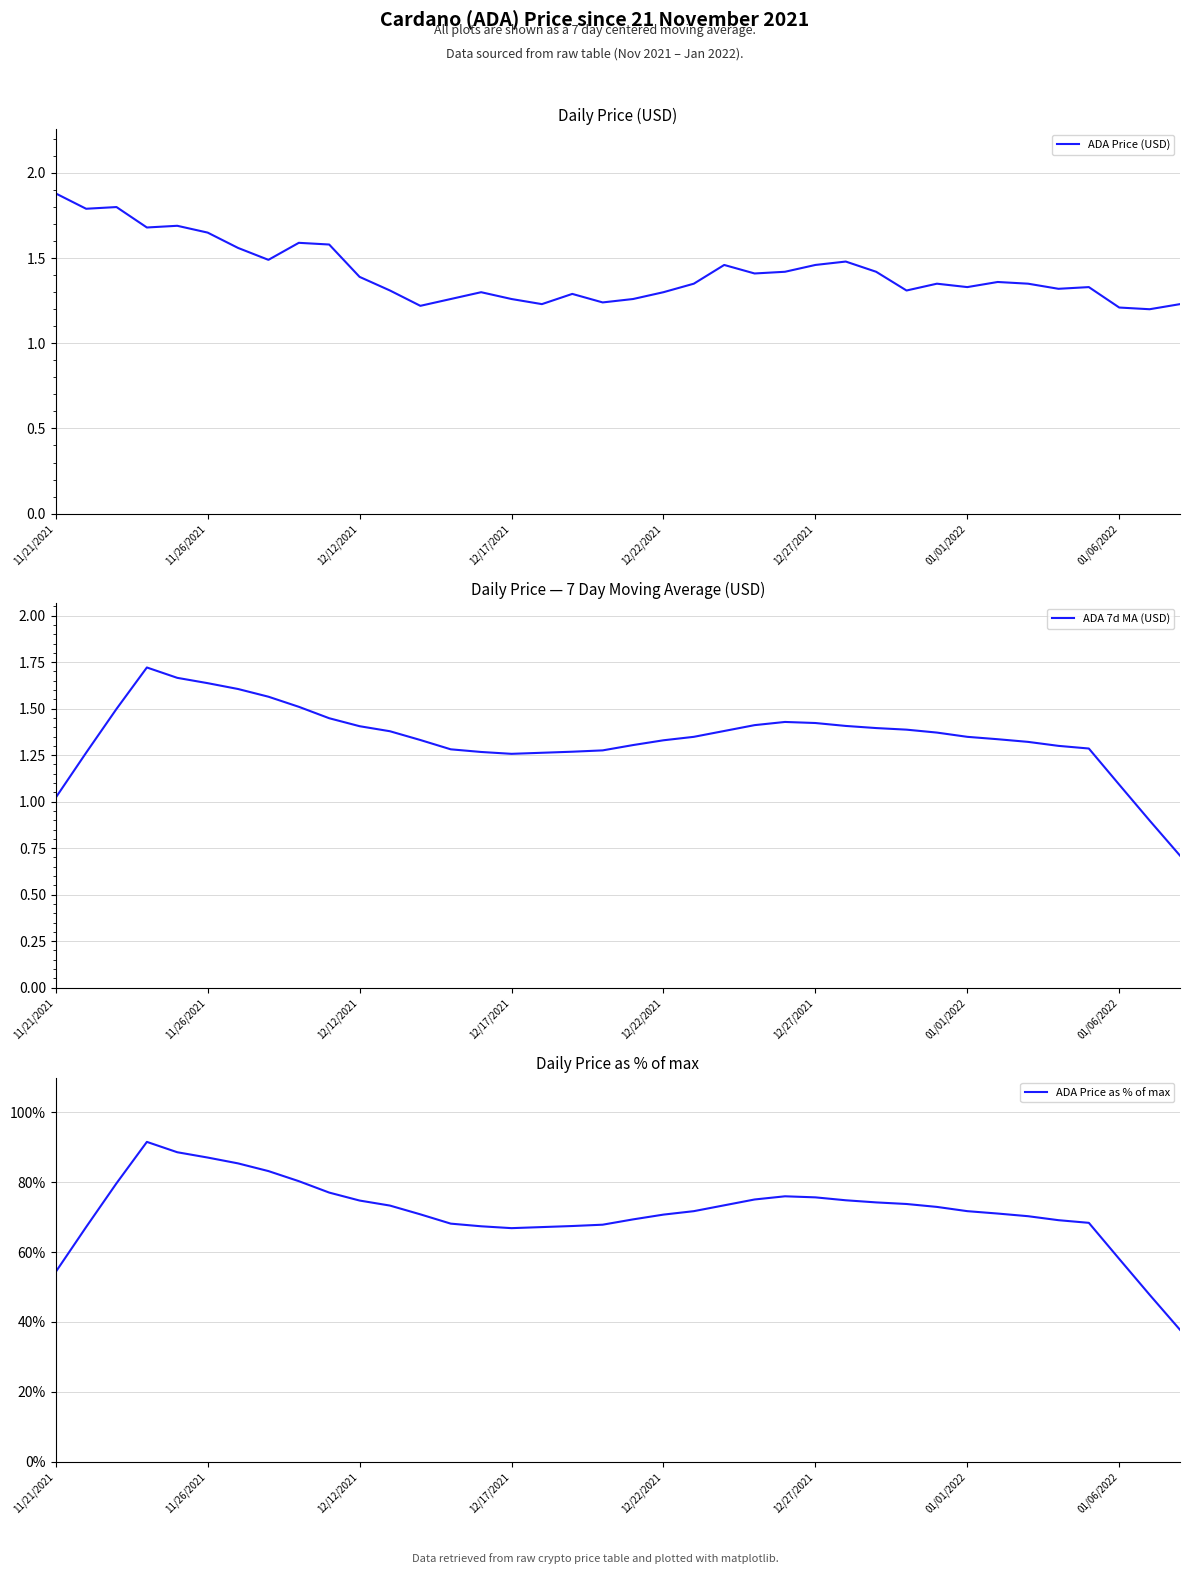

Is it true that ADA 7d MA (USD) equals 2.0 at 12/22/2021?

False